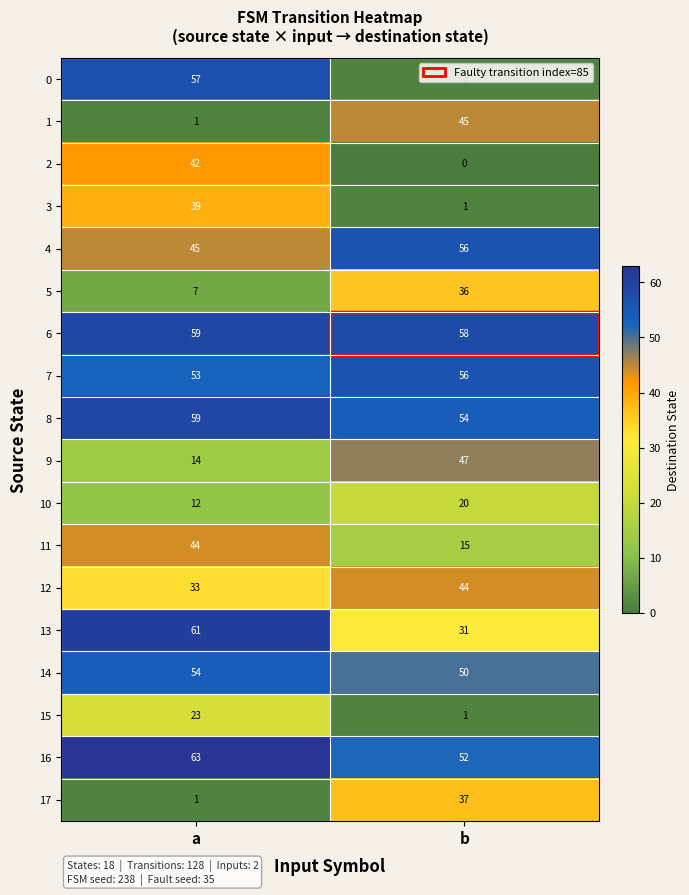

Which series changed the most between a and b?

0